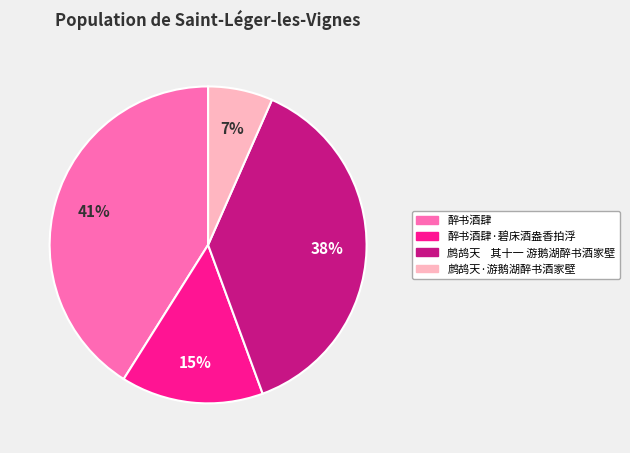

To the nearest percent, what is the average slice percentage?

25%